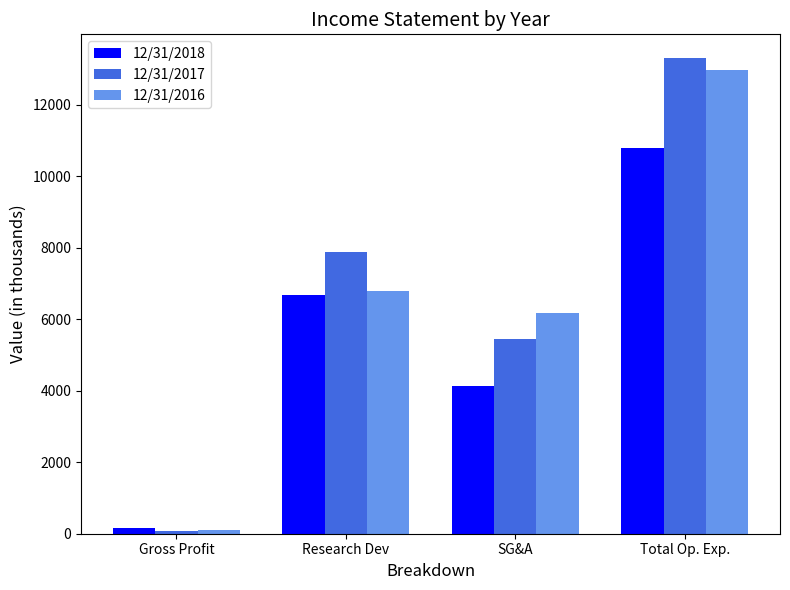

The value of 12/31/2018 at Research Dev is 3343.2. True or false?

False